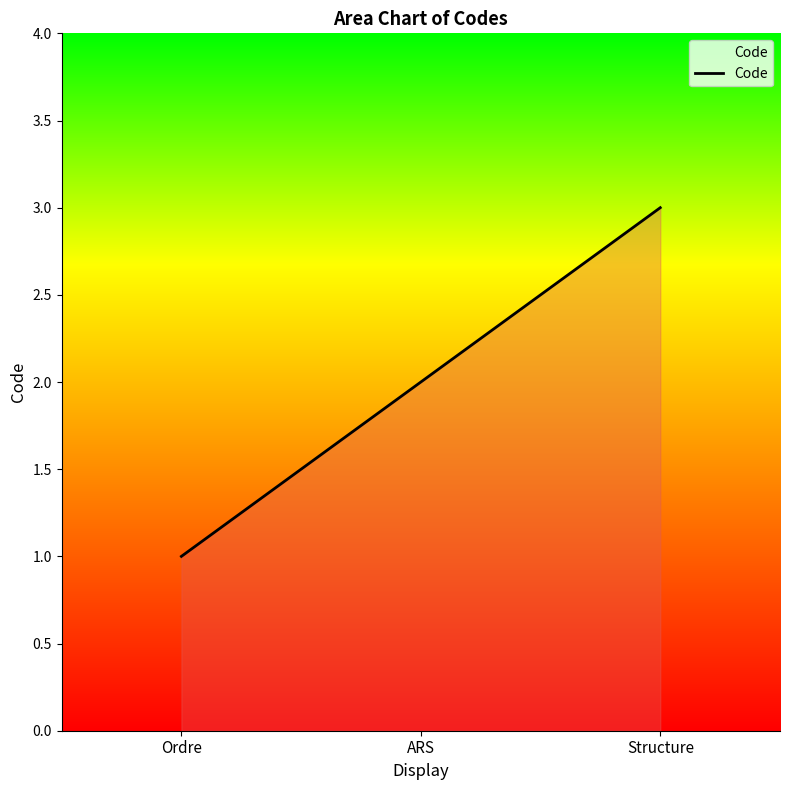

What is the change in value from Ordre to Structure?

+2